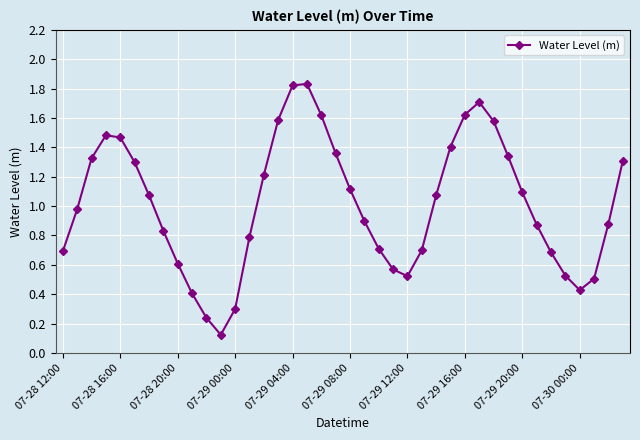

Does the chart have visible grid lines?

Yes